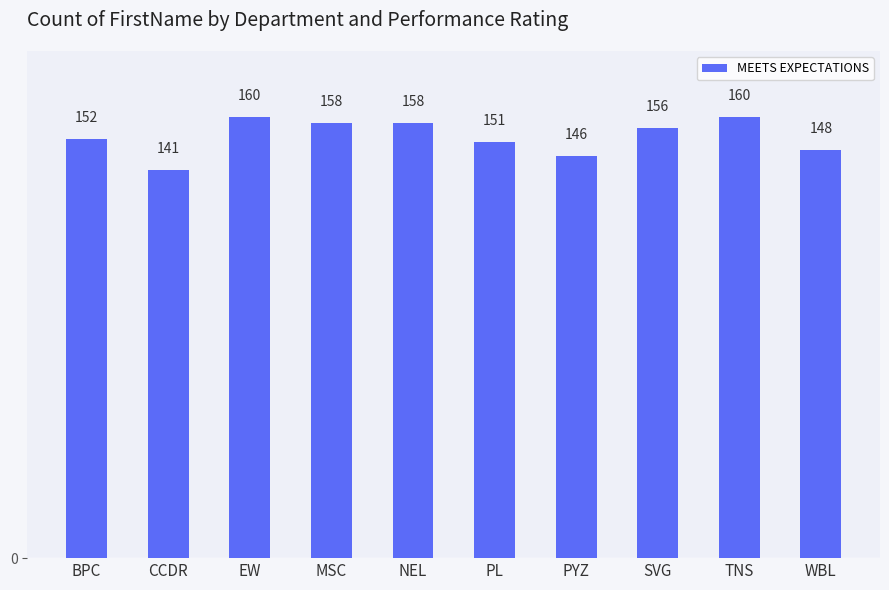

What is the smallest value displayed?

141